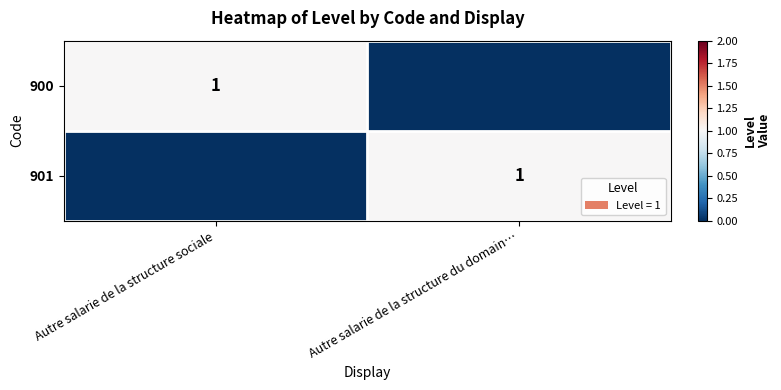

True or false: 901 has a value of 1 at Autre salarie de la structure du domain….

True